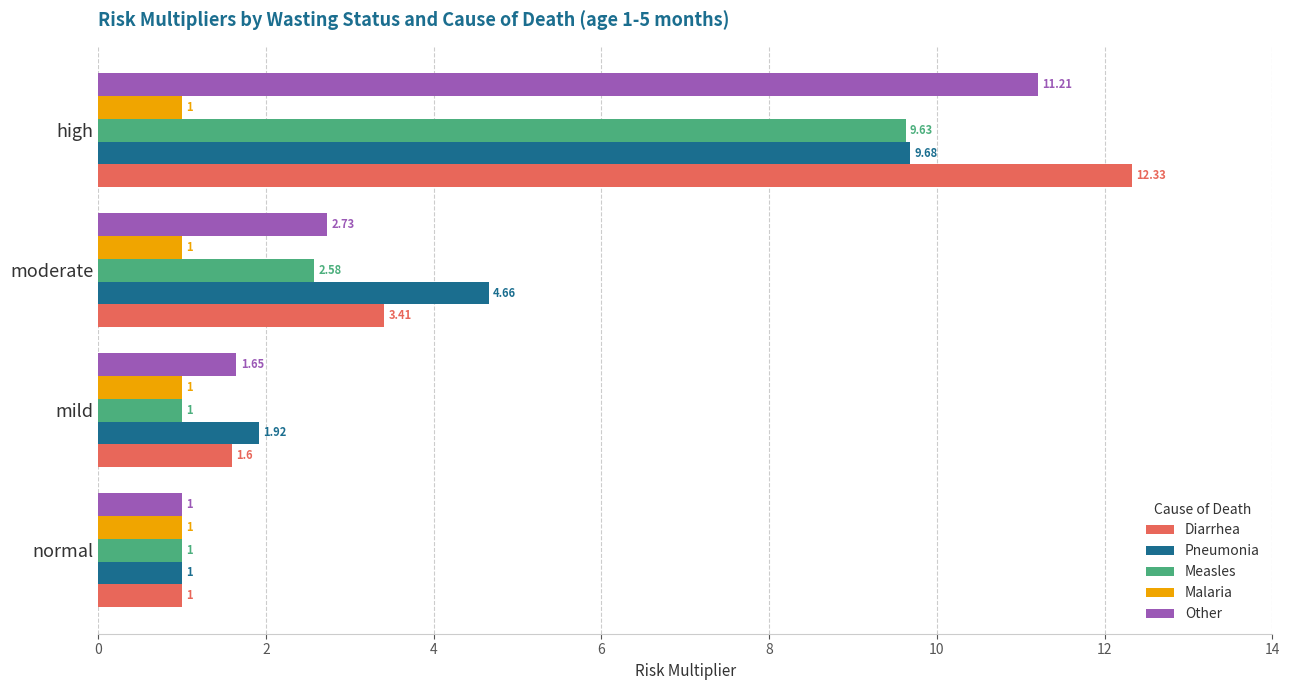

What is the difference between the maximum and minimum values in the Pneumonia series?

8.7